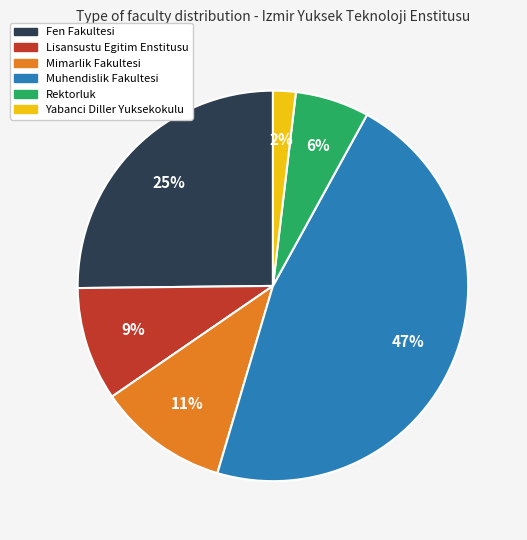

Combined, do Rektorluk and Yabanci Diller Yuksekokulu account for over 50%?

No